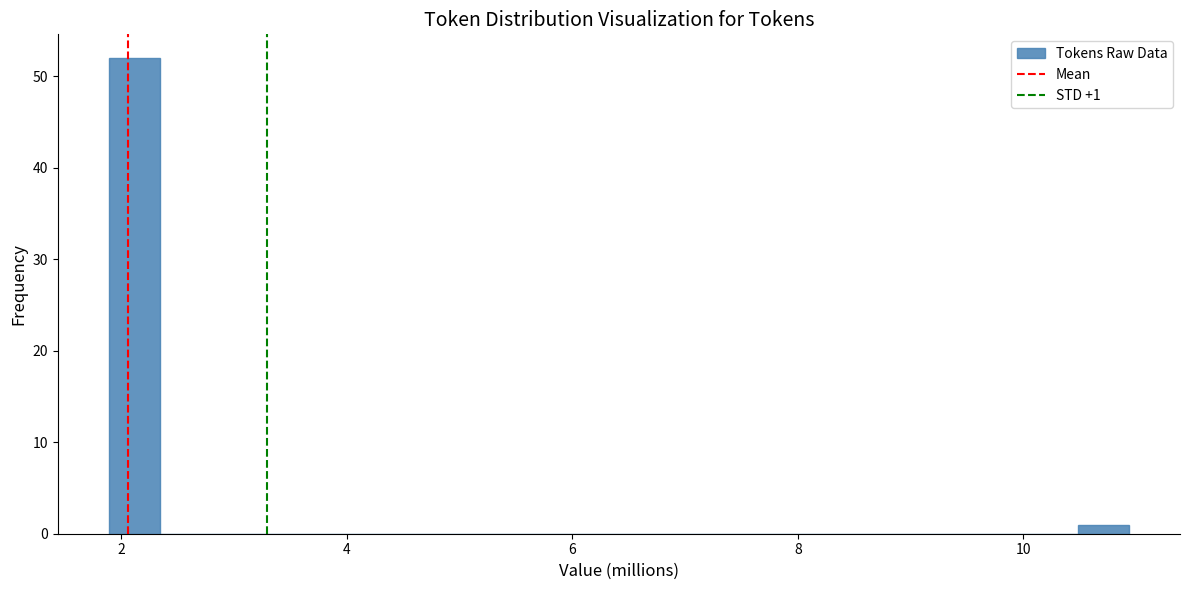

Around what value on the x-axis is the tallest bar? Give the approximate position of its centre, as read against the axis.

2.2